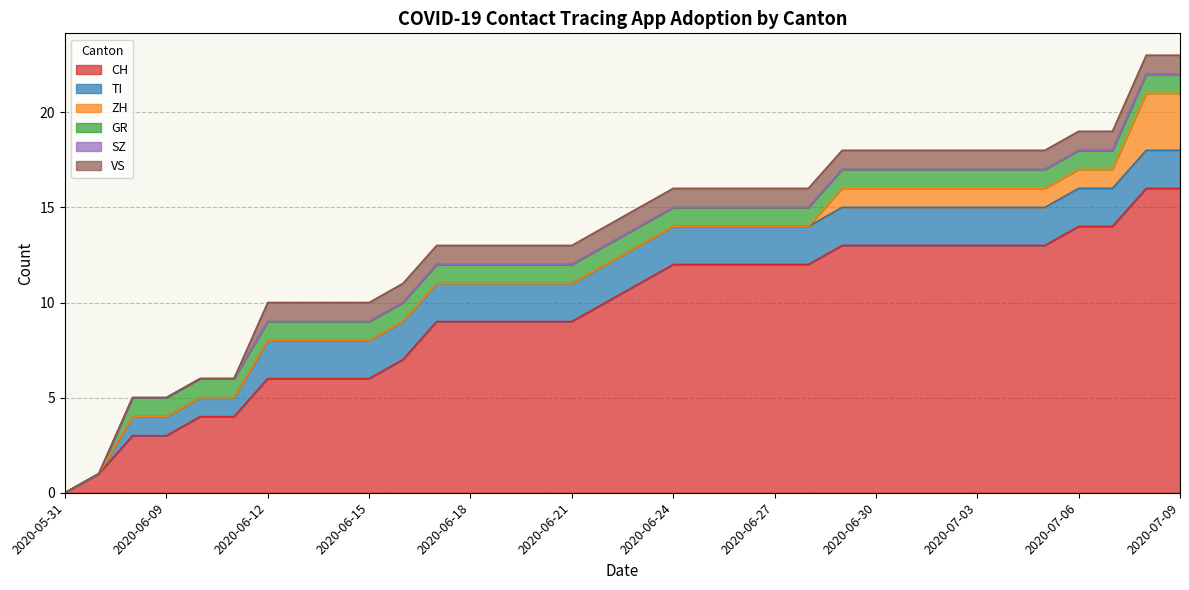

What is the difference between the maximum and minimum values in the GR series?

1